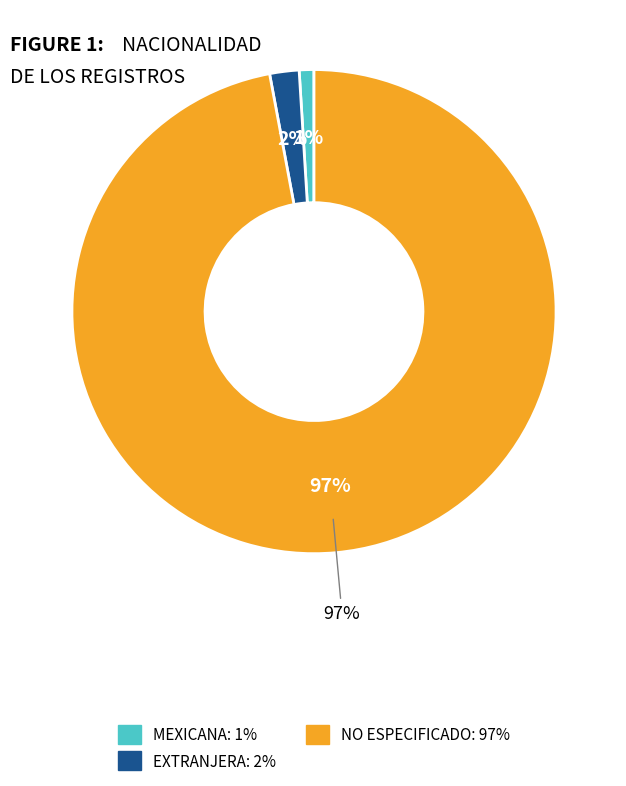

Rank the categories by value from lowest to highest.

MEXICANA, EXTRANJERA, NO ESPECIFICADO